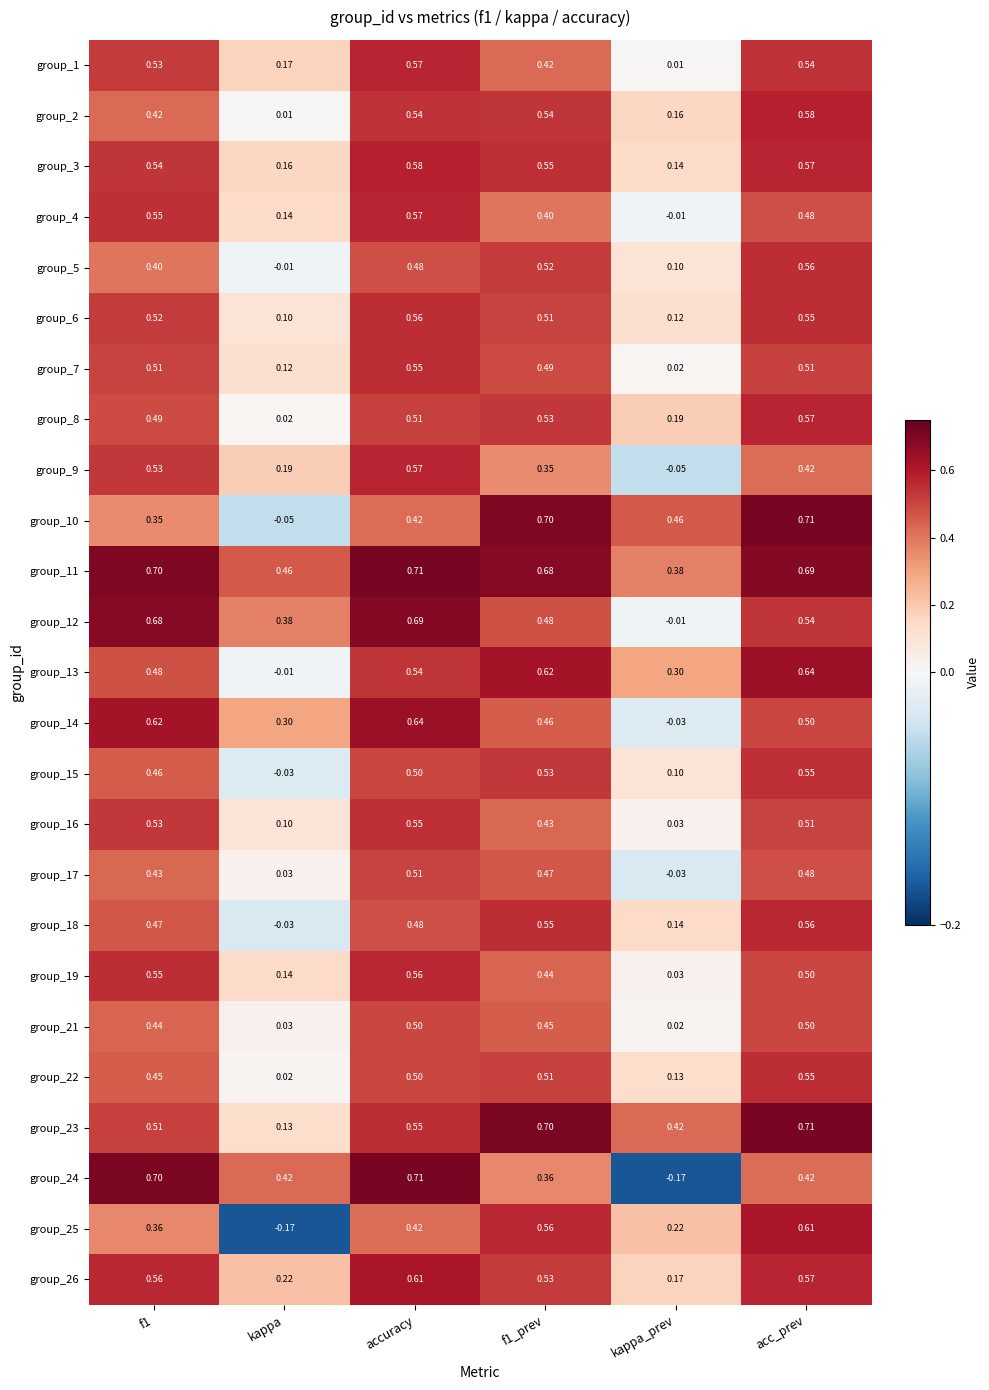

At which label does group_14 reach its peak?

accuracy